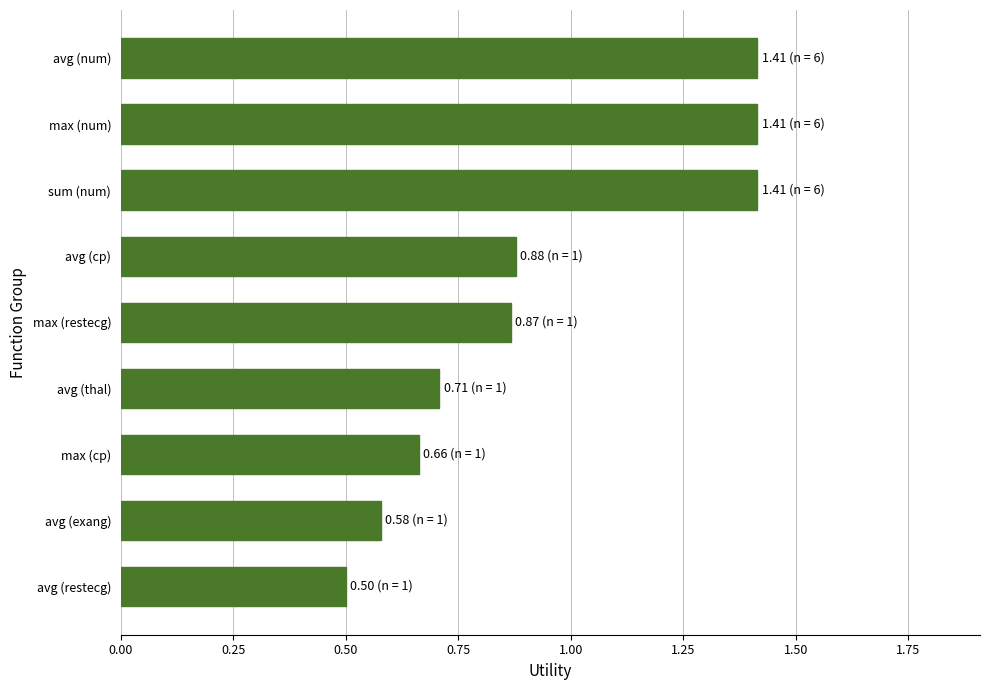

The chart shows a value of 0.7 at avg (restecg). True or false?

False